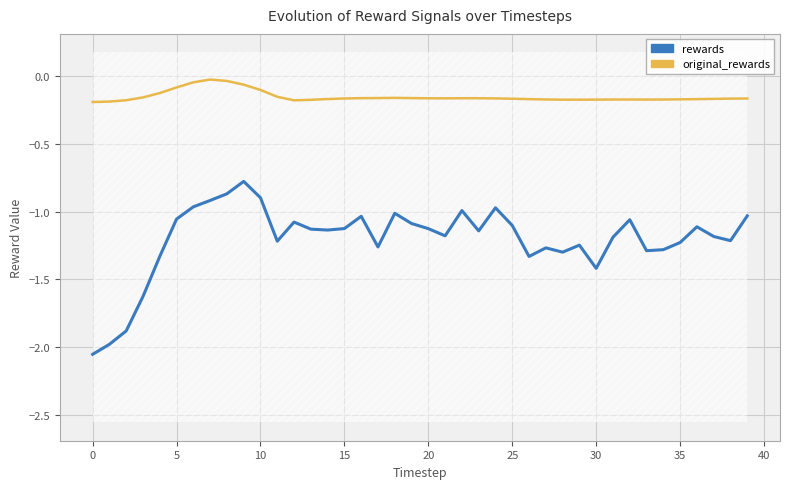

What is the difference between the rewards values at 24 and 32?

0.1